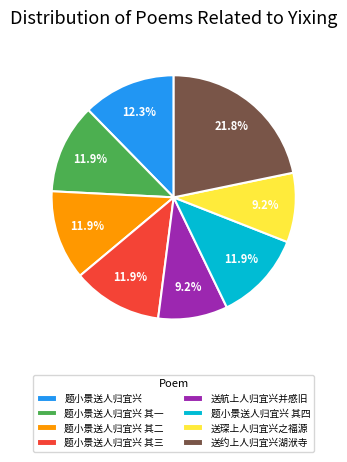

To the nearest percent, what portion does 送琛上人归宜兴之福源 represent?

9%